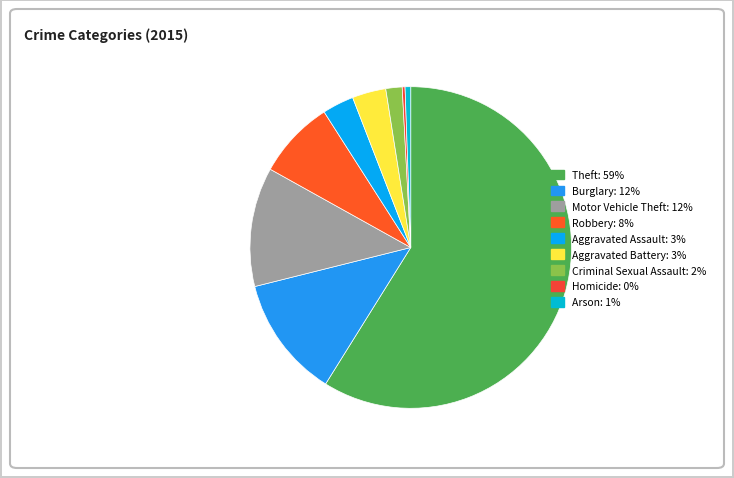

How many slices are in this pie chart?

9